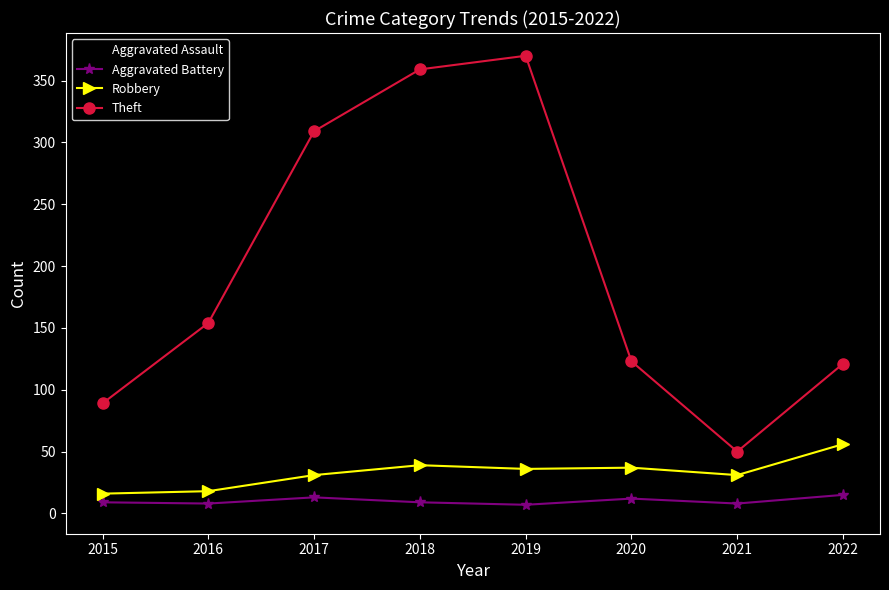

At how many categories does at least one series exceed 16?

8